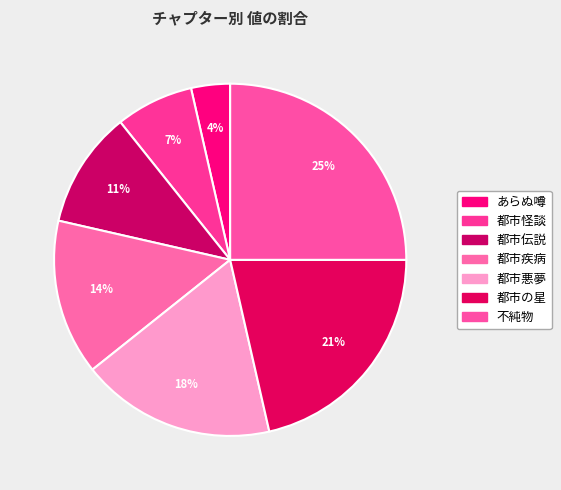

Count the number of slices in the pie.

7